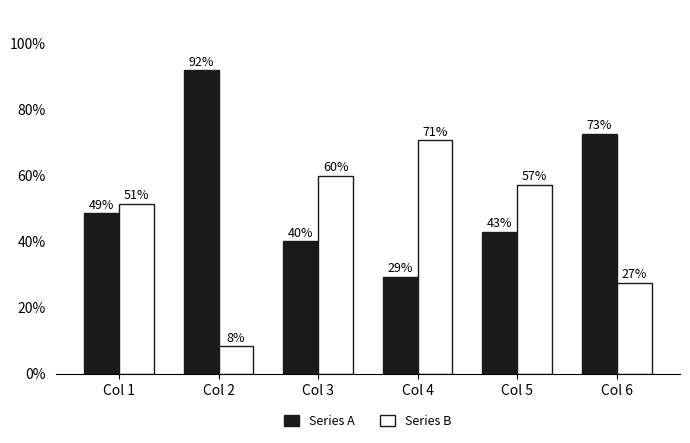

The Series A series shows 48.6 at Col 1. True or false?

True